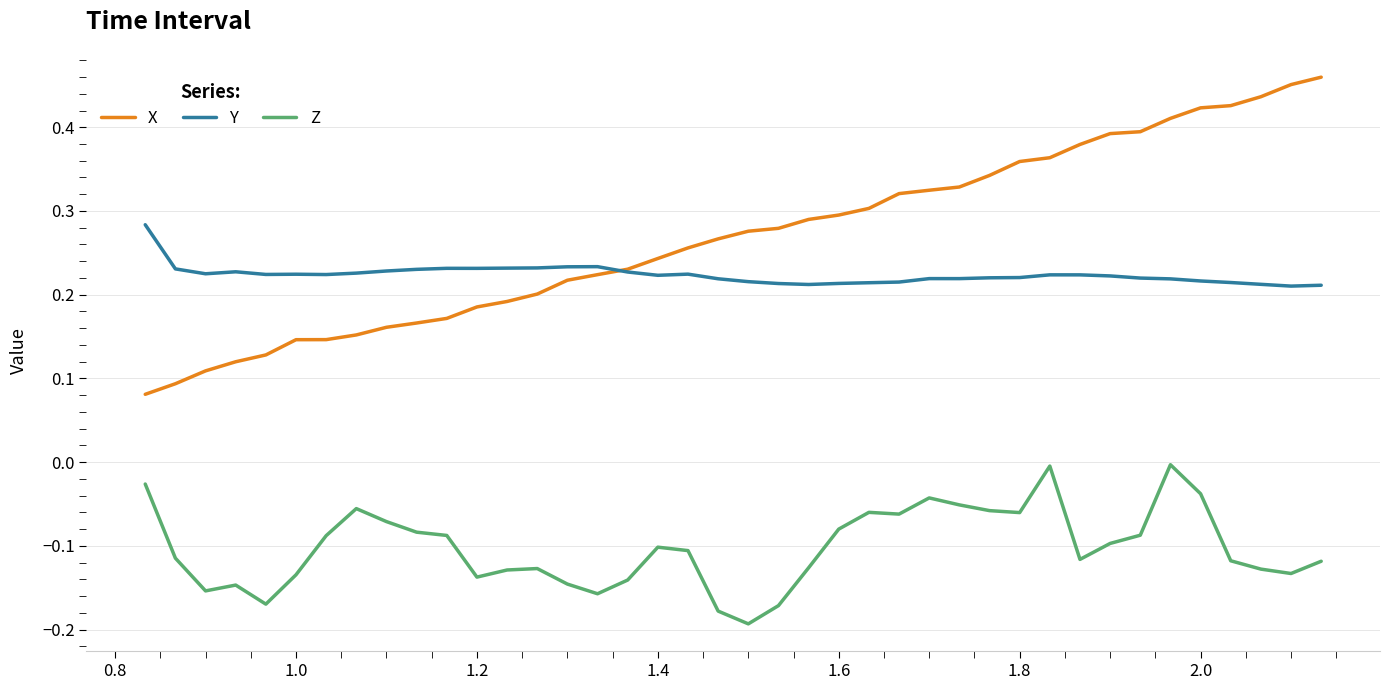

True or false: Y and Z cross at least once.

False